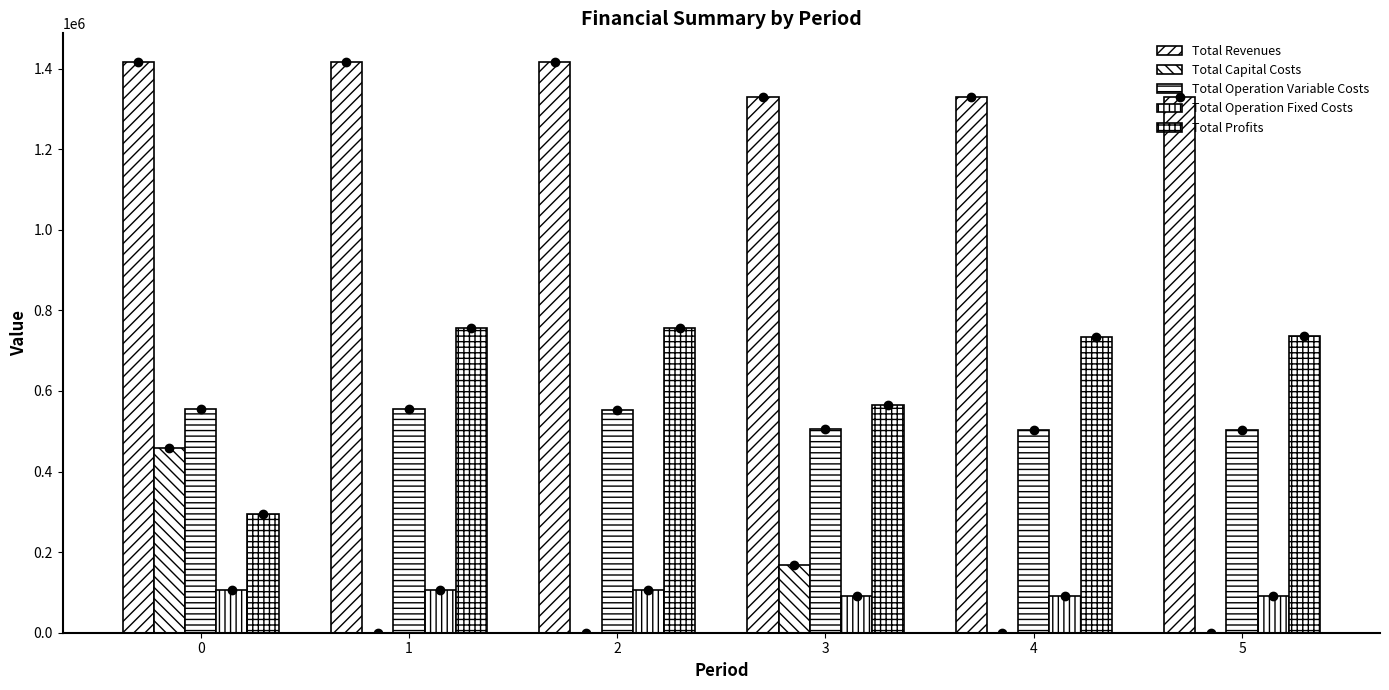

Is it true that Total Operation Fixed Costs equals 174410.5 at 2?

False